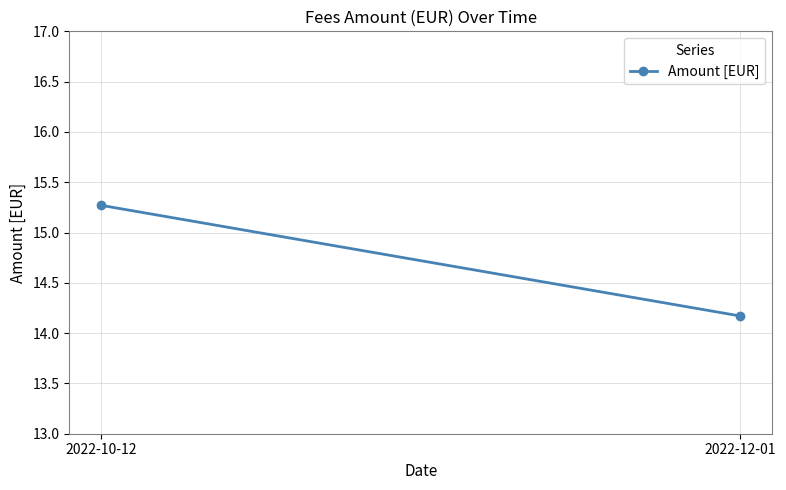

Rank the categories by value from lowest to highest.

2022-12-01, 2022-10-12